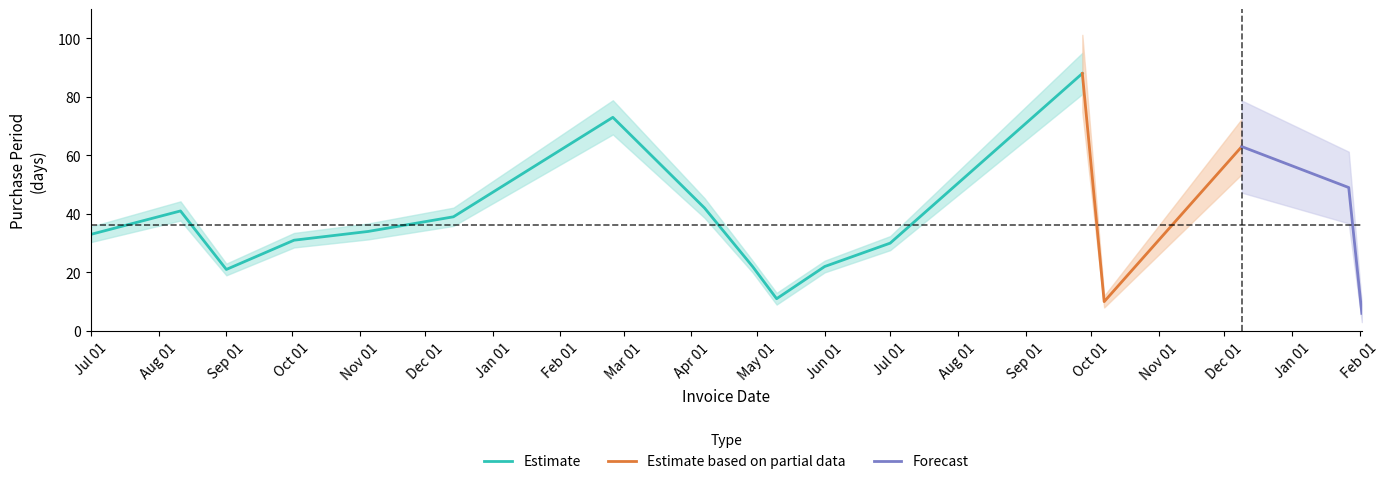

At which label does the data first exceed 33?

2015-08-11